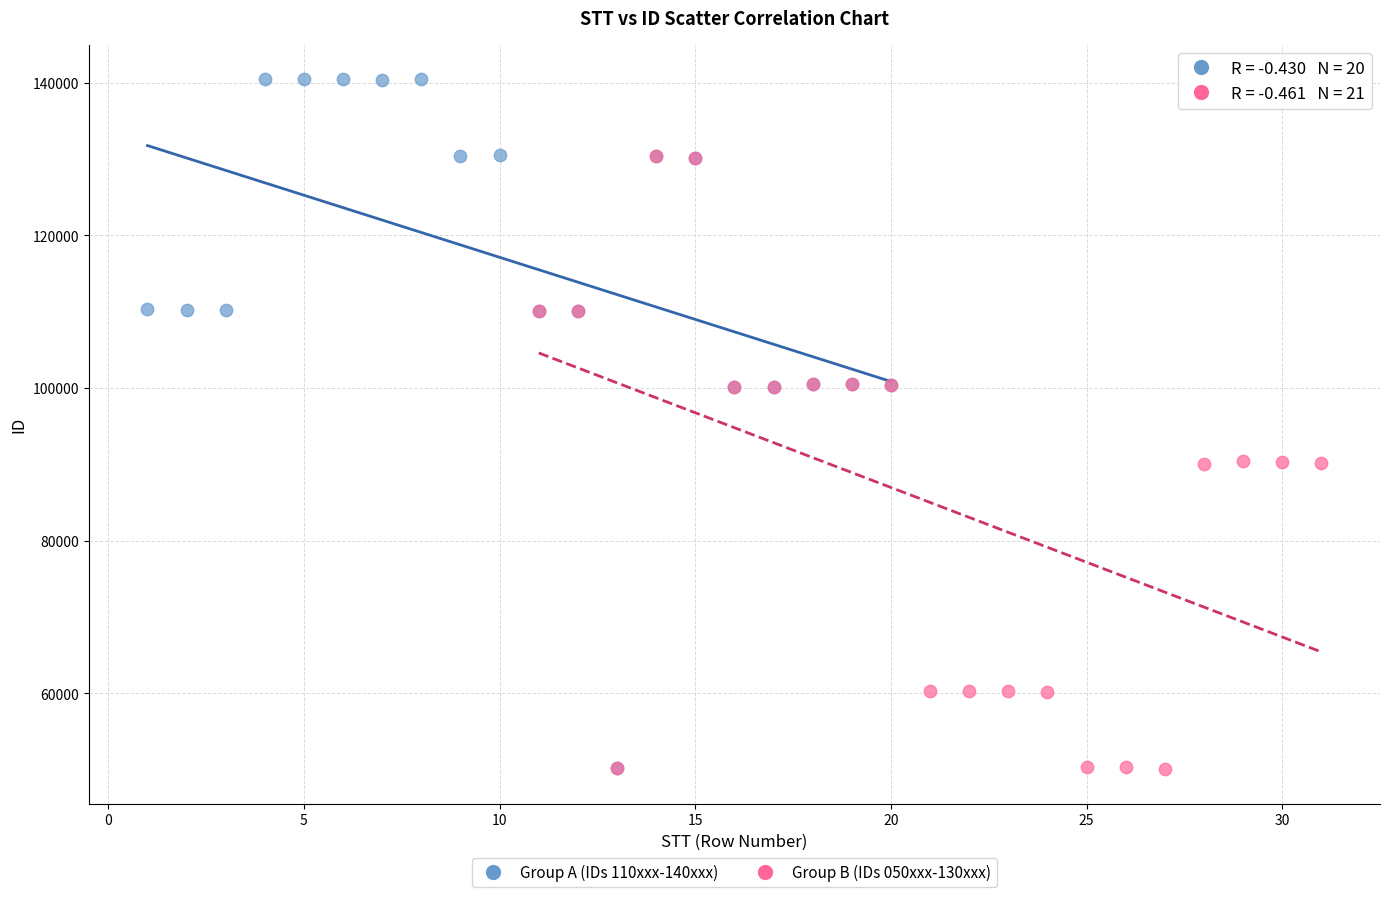

Which series contains the highest Y value?

Group A (IDs 110xxx-140xxx)